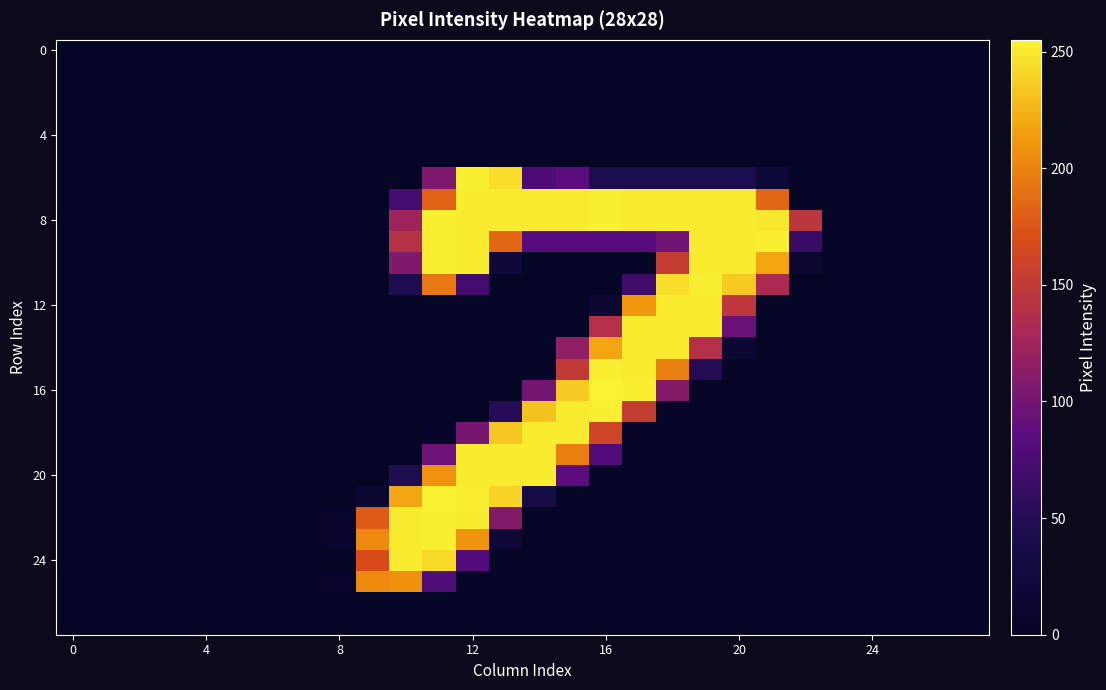

Count the number of categories in the chart.

28